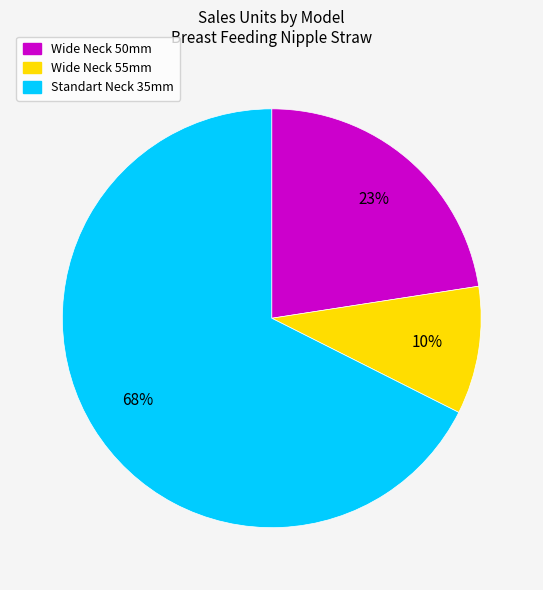

Rank the categories by value from highest to lowest.

Standart Neck 35mm, Wide Neck 50mm, Wide Neck 55mm